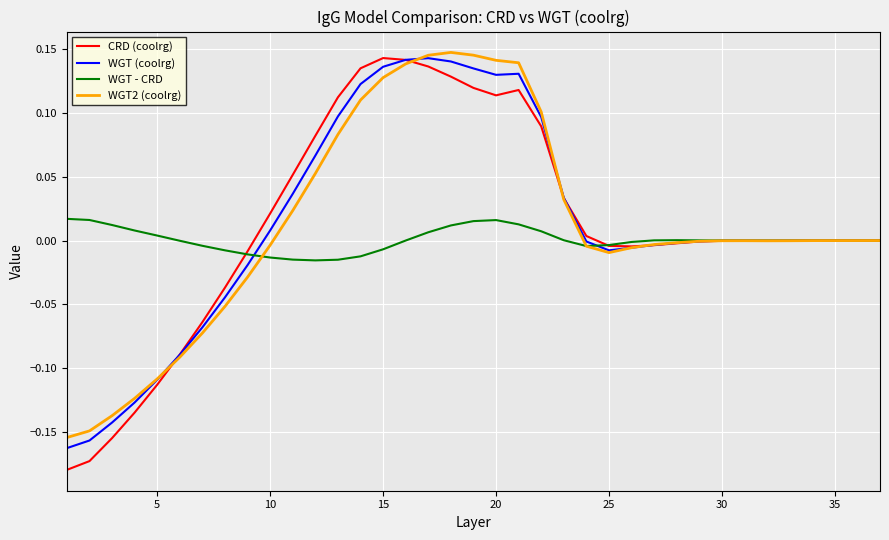

How many series are shown in this chart?

4